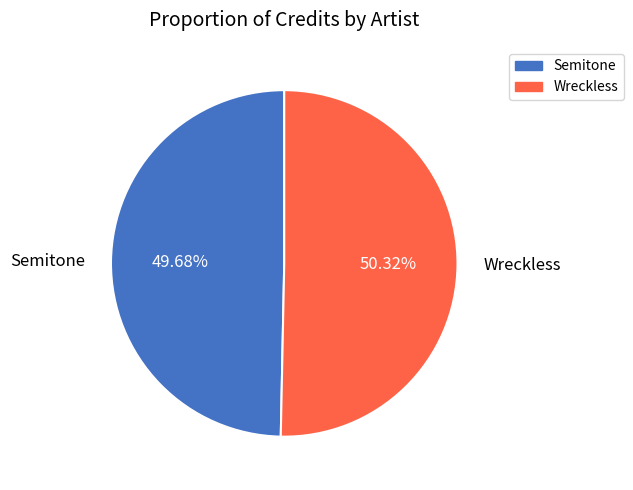

Does Wreckless represent more than half of the total?

Yes